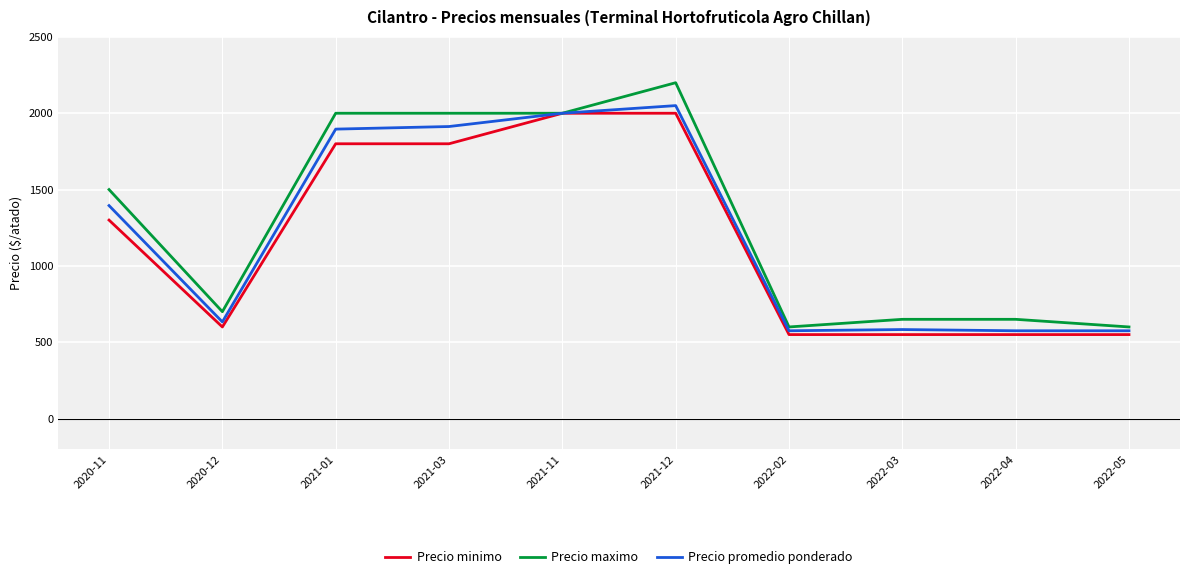

Where is Precio promedio ponderado nearest to the value 1312?

2020-11